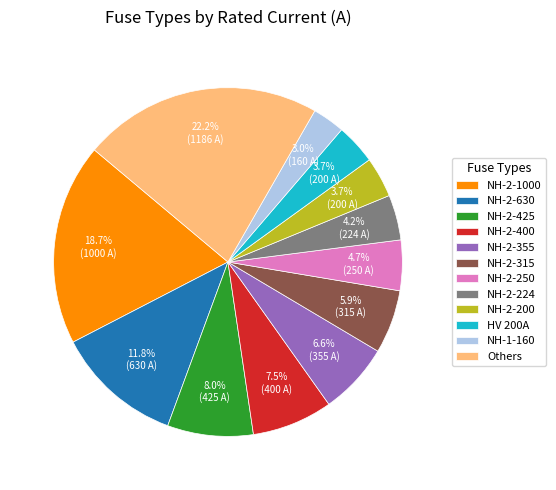

Does any single category account for the majority?

No